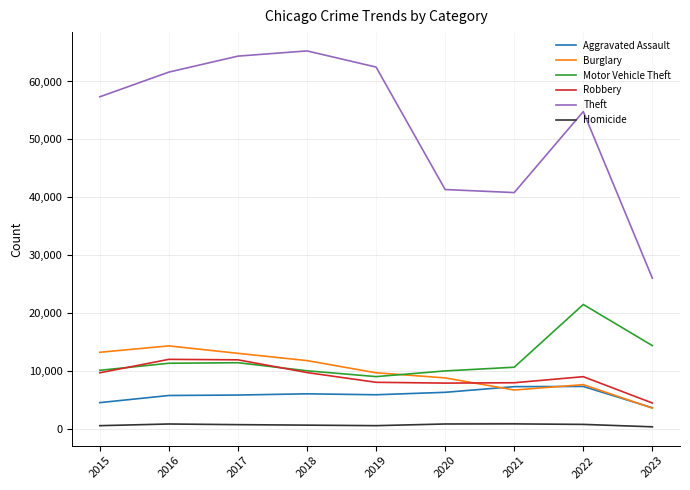

Count the number of categories in the chart.

9